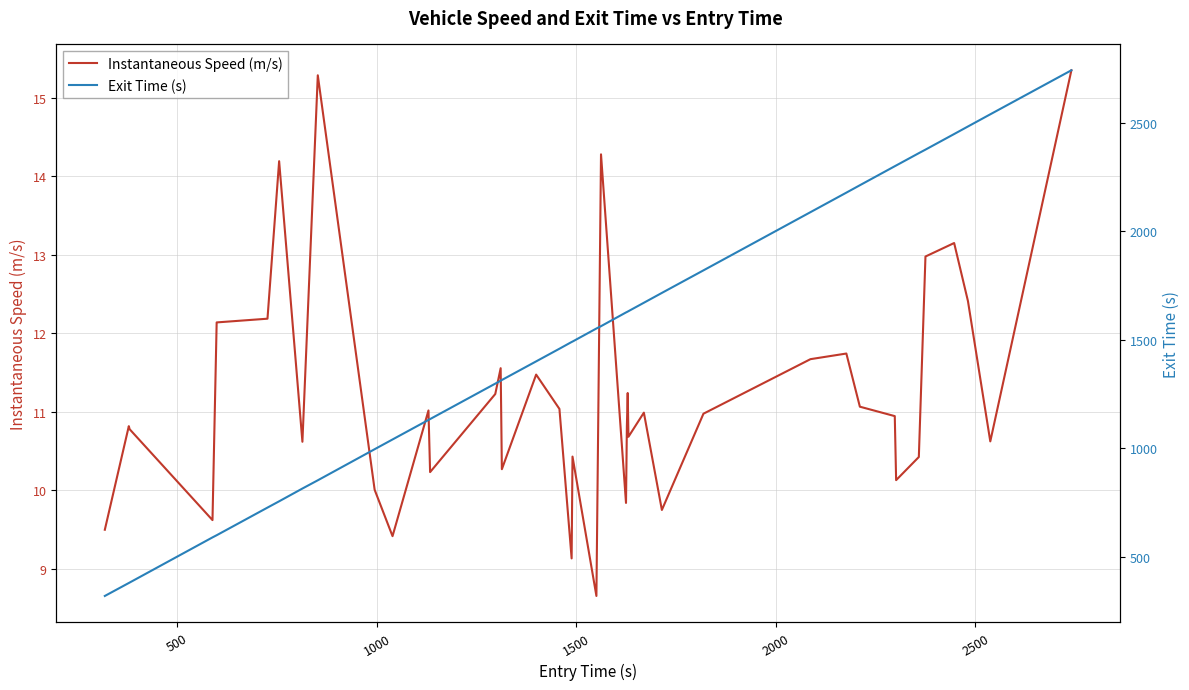

What is the minimum value for Instantaneous Speed (m/s)?

8.7